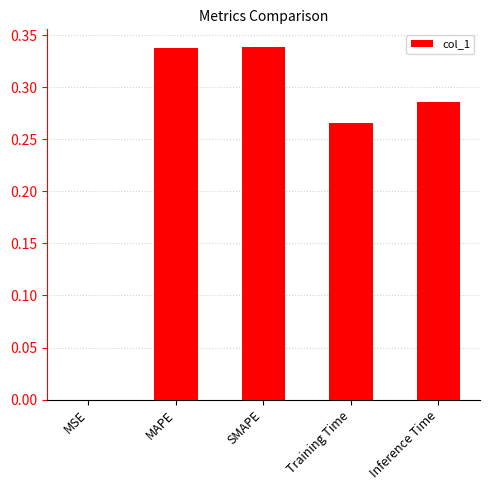

What is the sum of the values at Training Time and SMAPE?

0.6